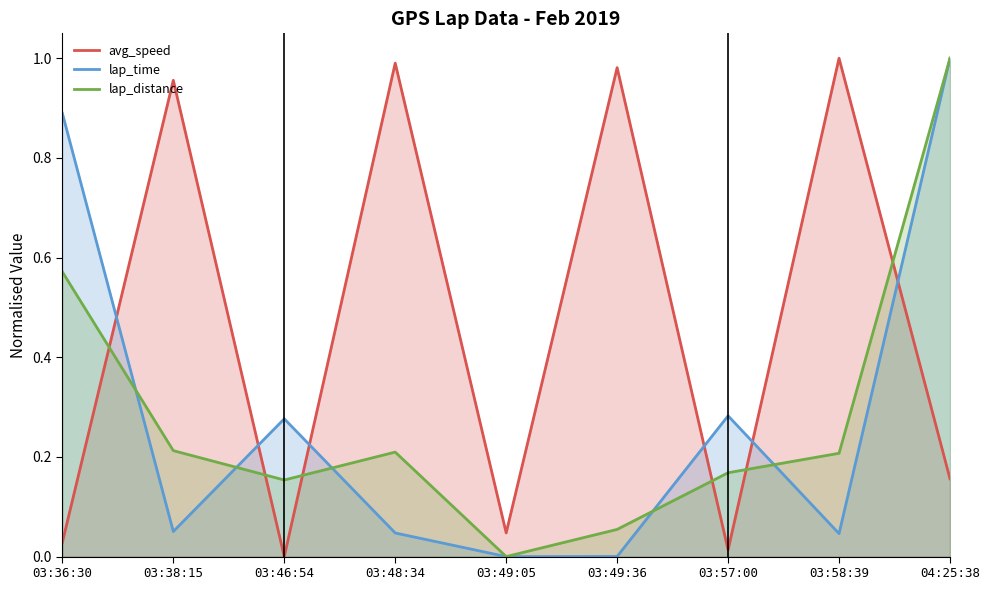

Which label corresponds to the smallest value in the chart?

03:46:54